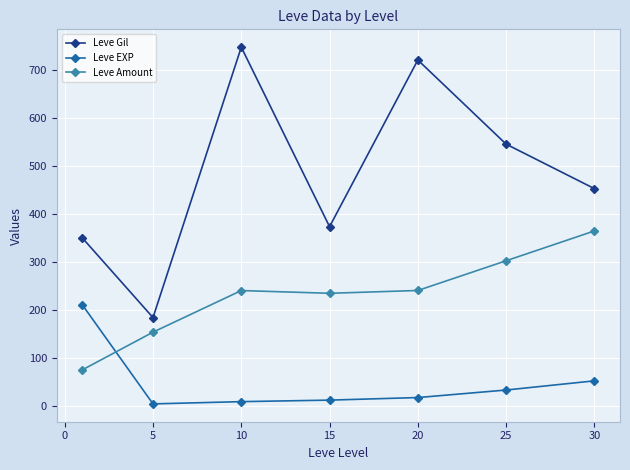

Which series has the largest total across all categories?

Leve Gil